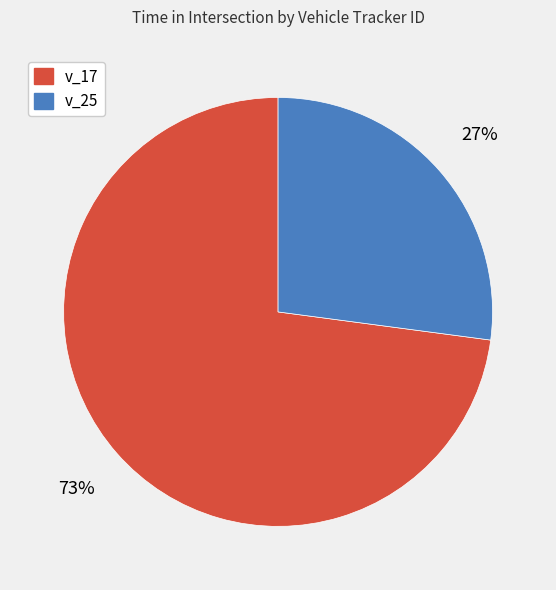

To the nearest percent, what is the average slice percentage?

50%